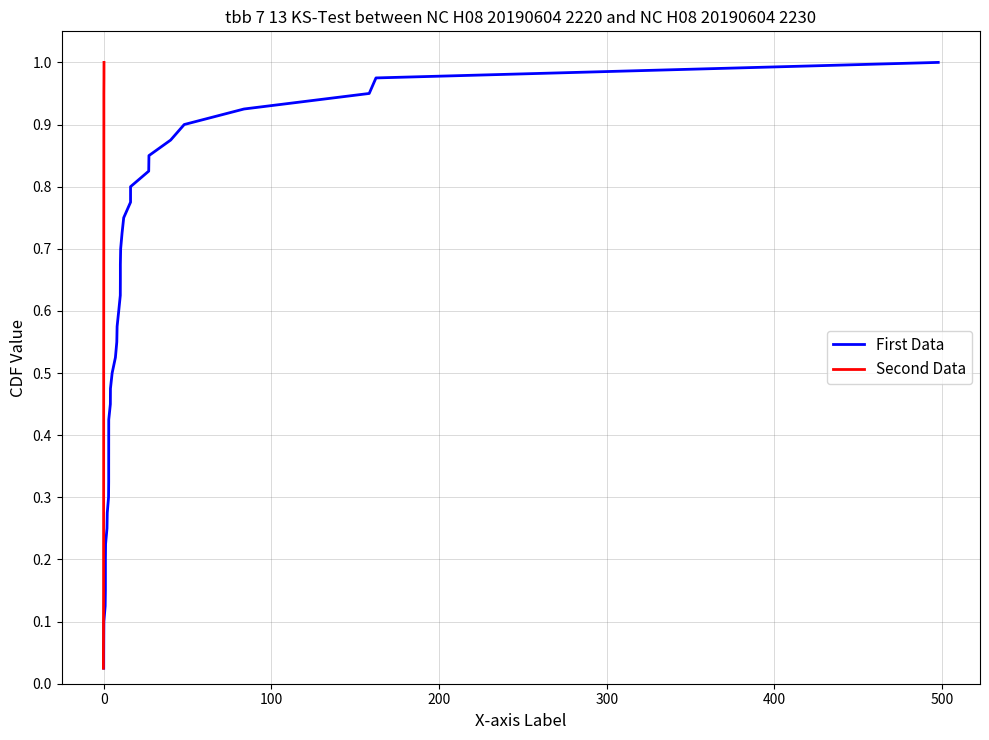

The value of First Data at 8 is 0.4. True or false?

False